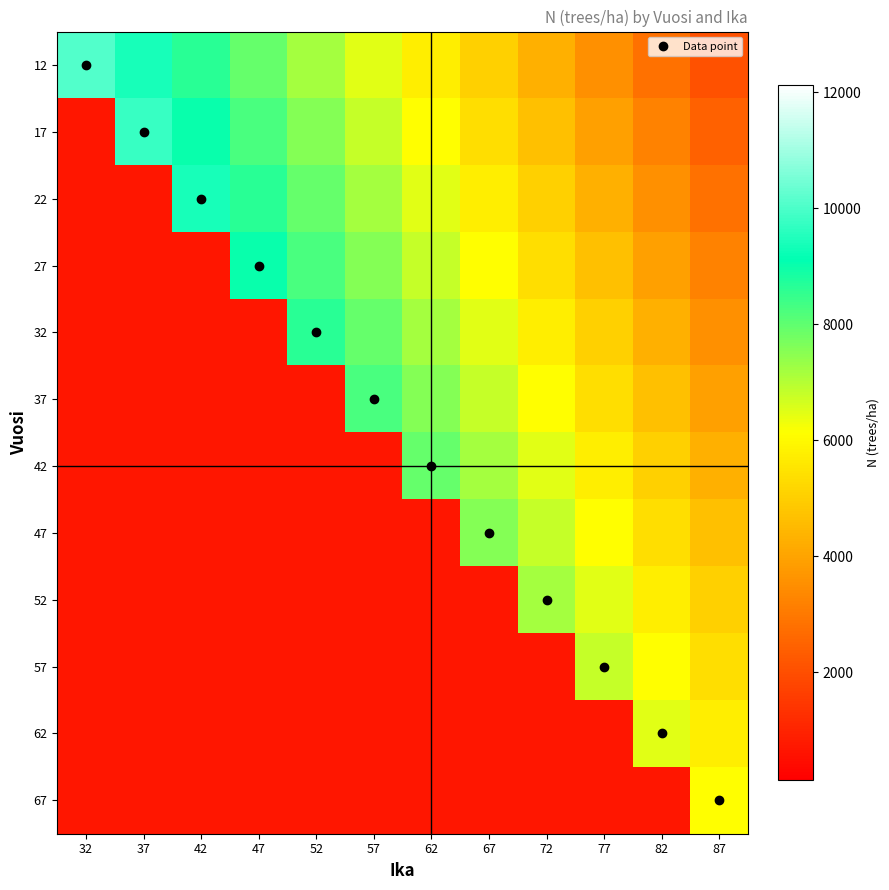

What is the minimum value shown in the chart?

686.4